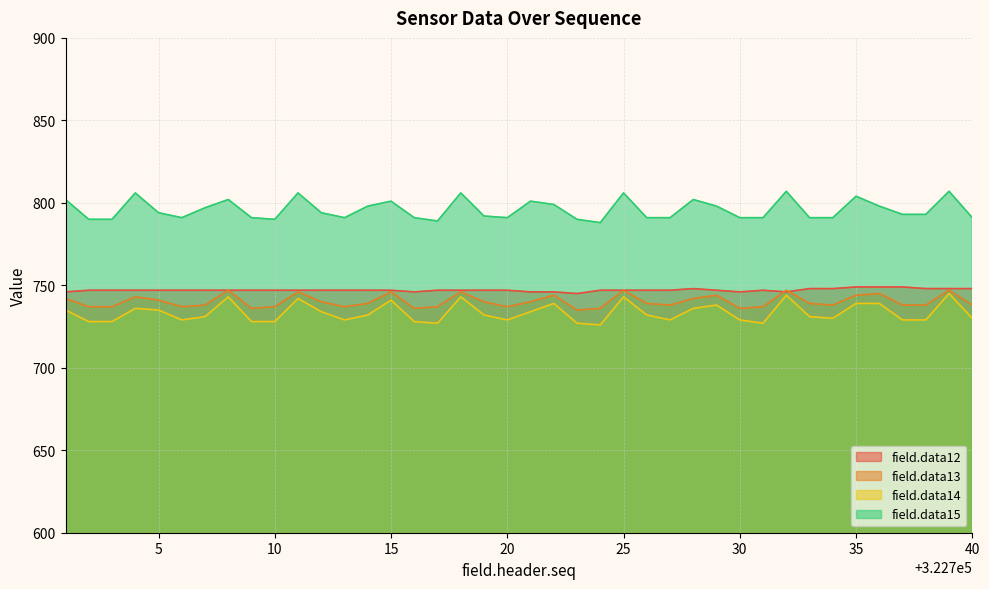

In field.data15, how many points are higher than both neighbors (excluding endpoints)?

11